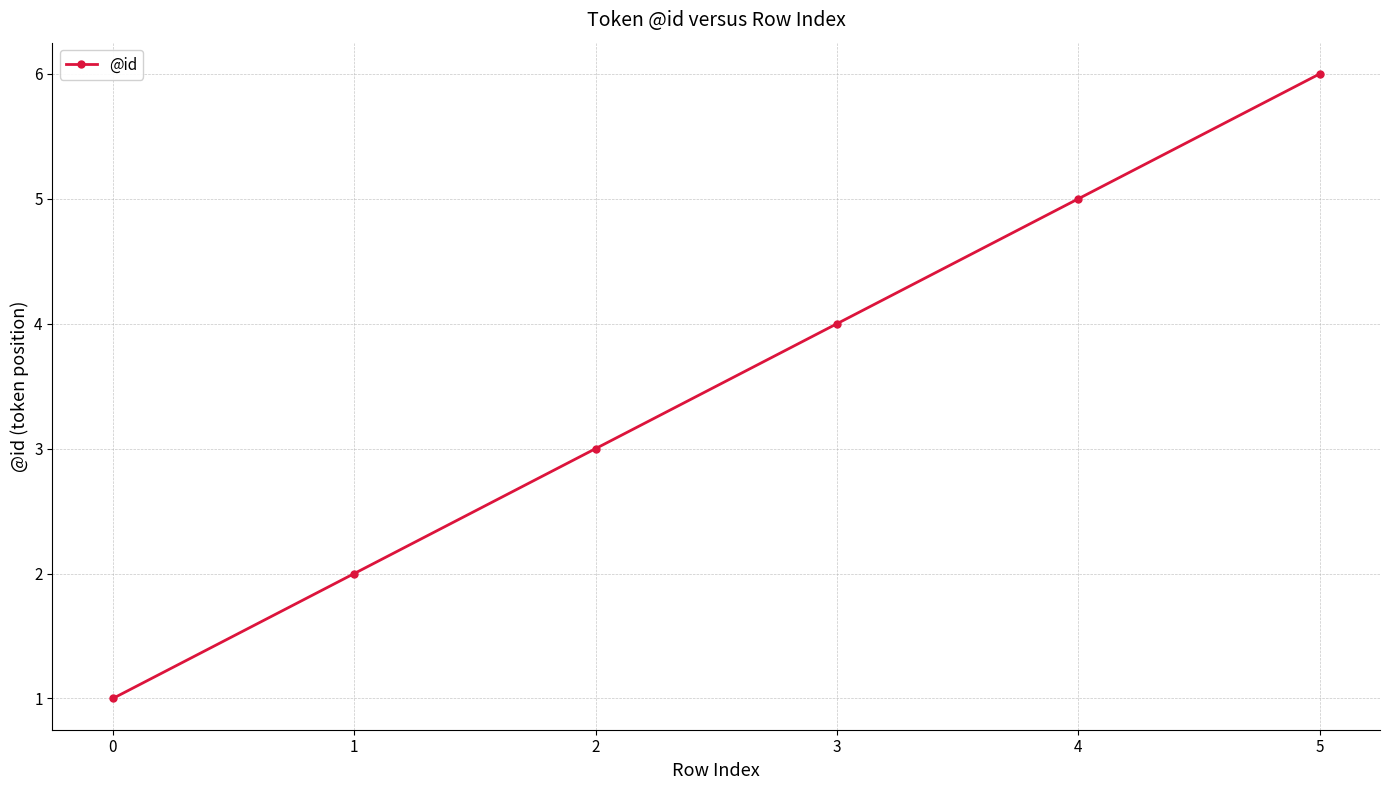

Reading left to right, extract all data points from this chart.

0=1	1=2	2=3	3=4	4=5	5=6